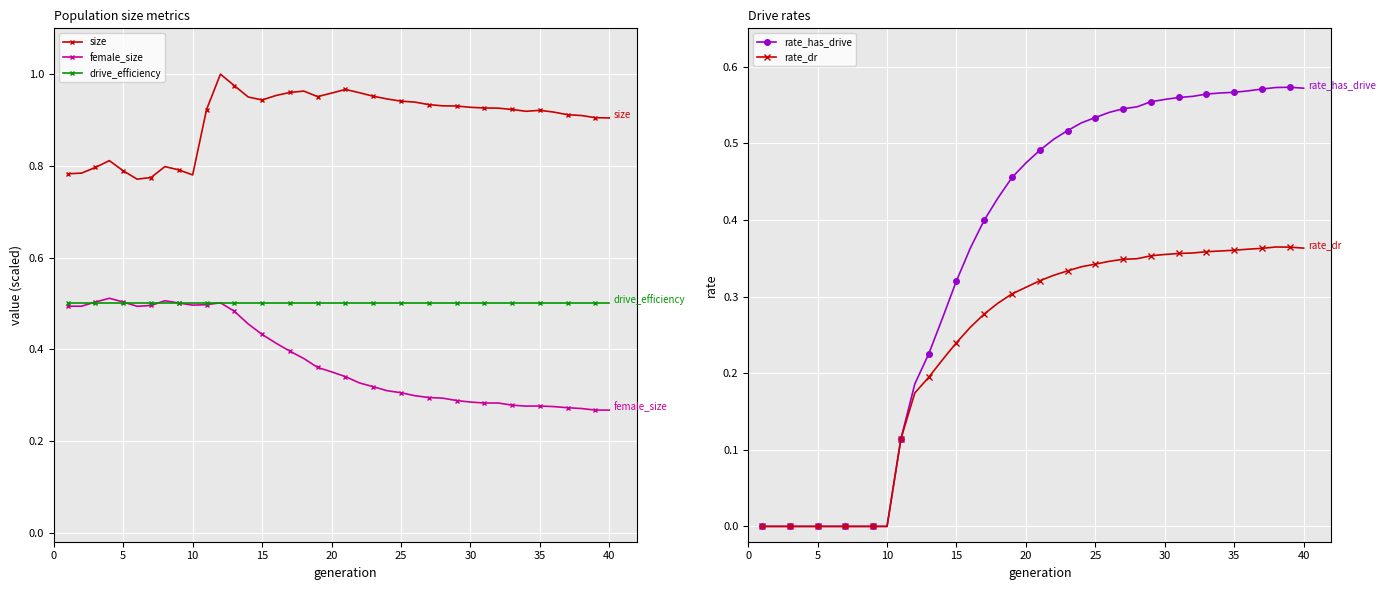

At how many categories does at least one series exceed 0?

40